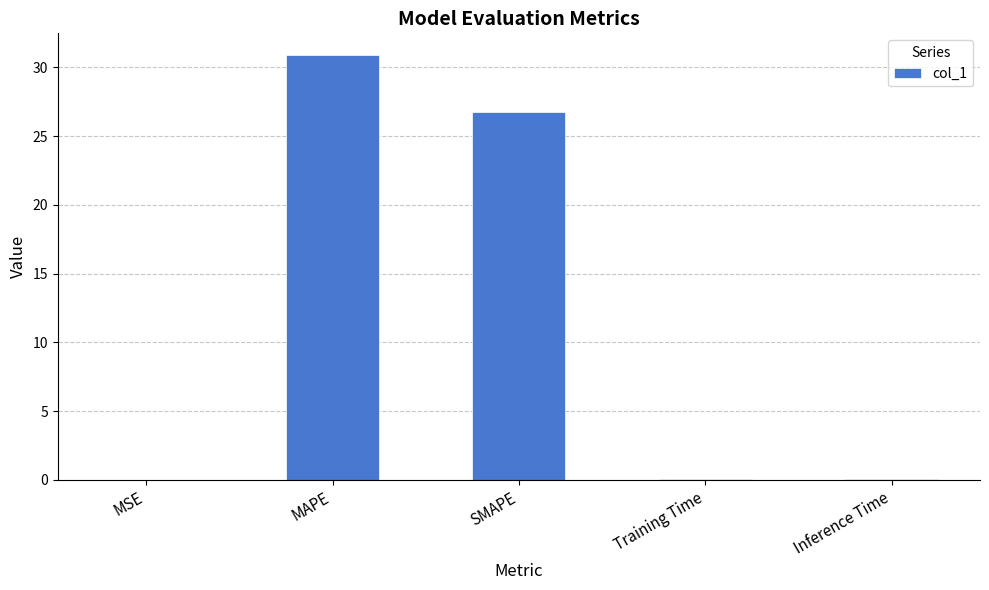

True or false: the data shows 8.2 at MAPE.

False